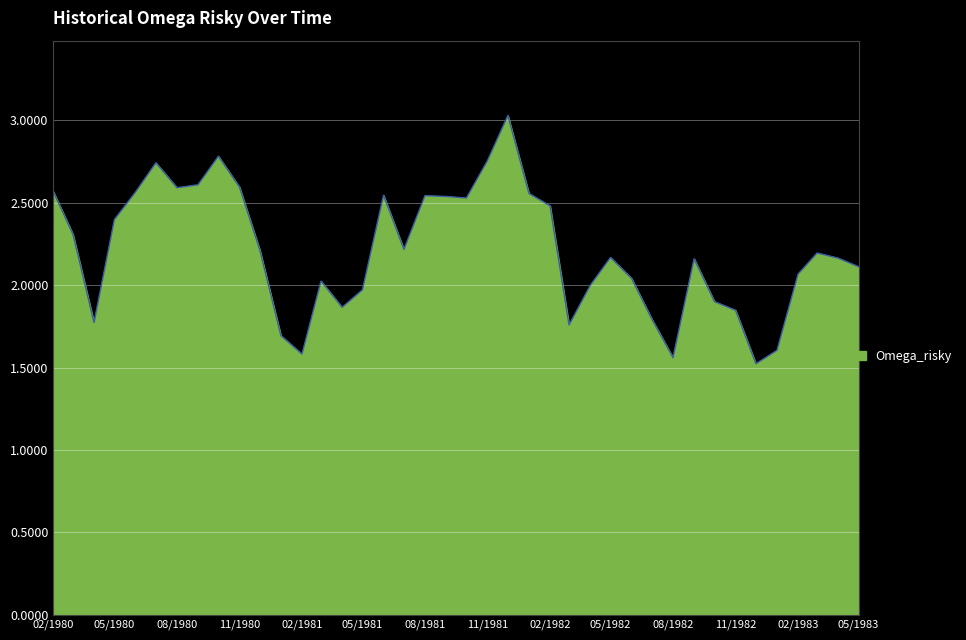

What is the greatest value displayed?

3.0